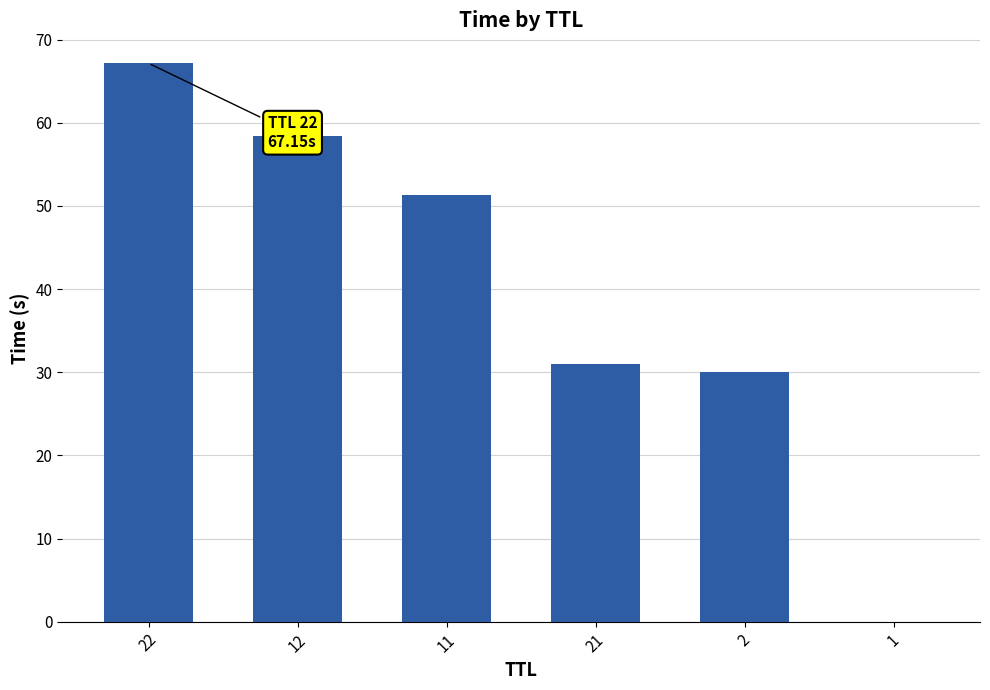

At which category does the chart reach its peak across all series?

22